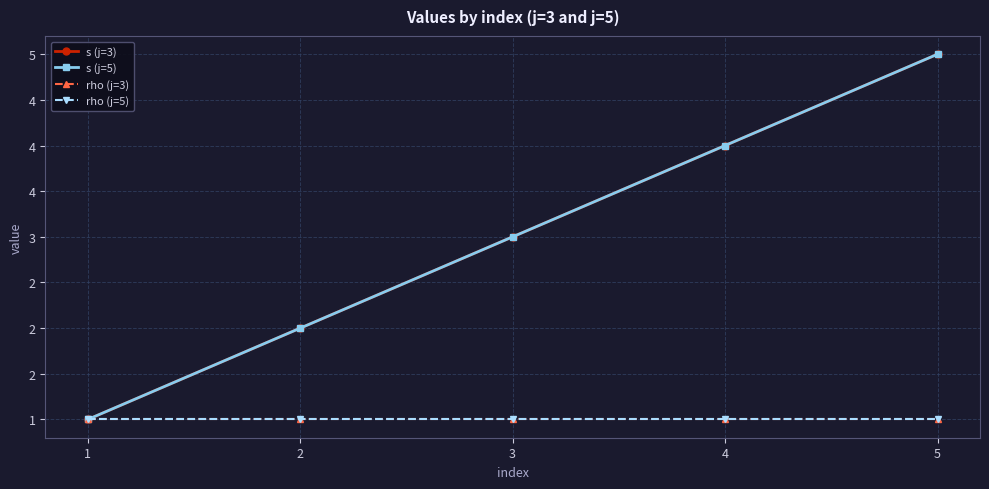

Does the chart have visible grid lines?

Yes